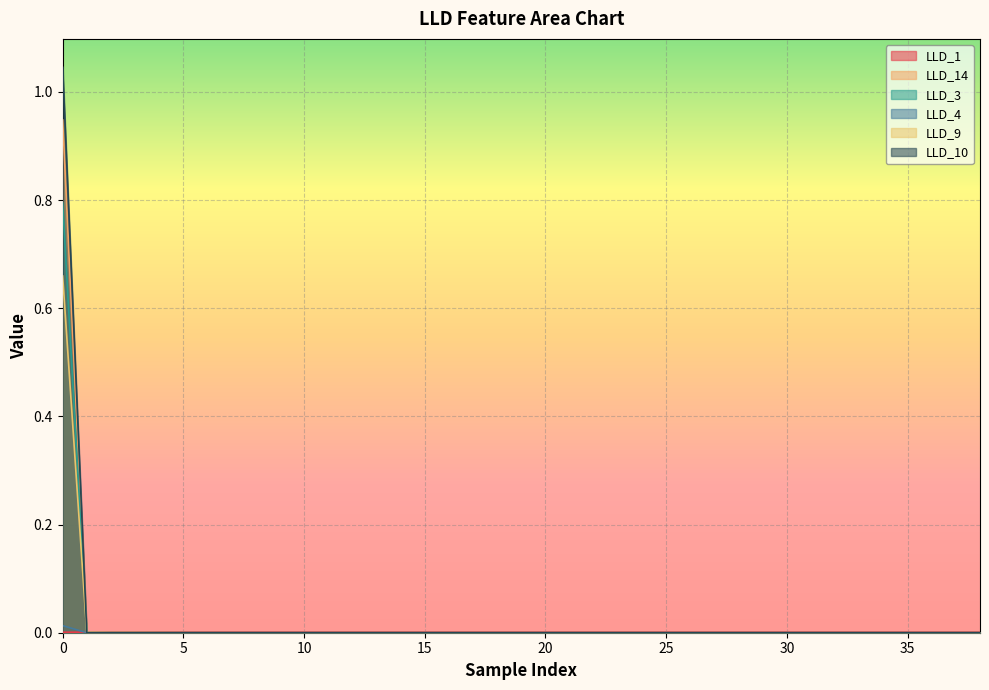

What are all the series names shown in the legend?

LLD_1, LLD_14, LLD_3, LLD_4, LLD_9, LLD_10